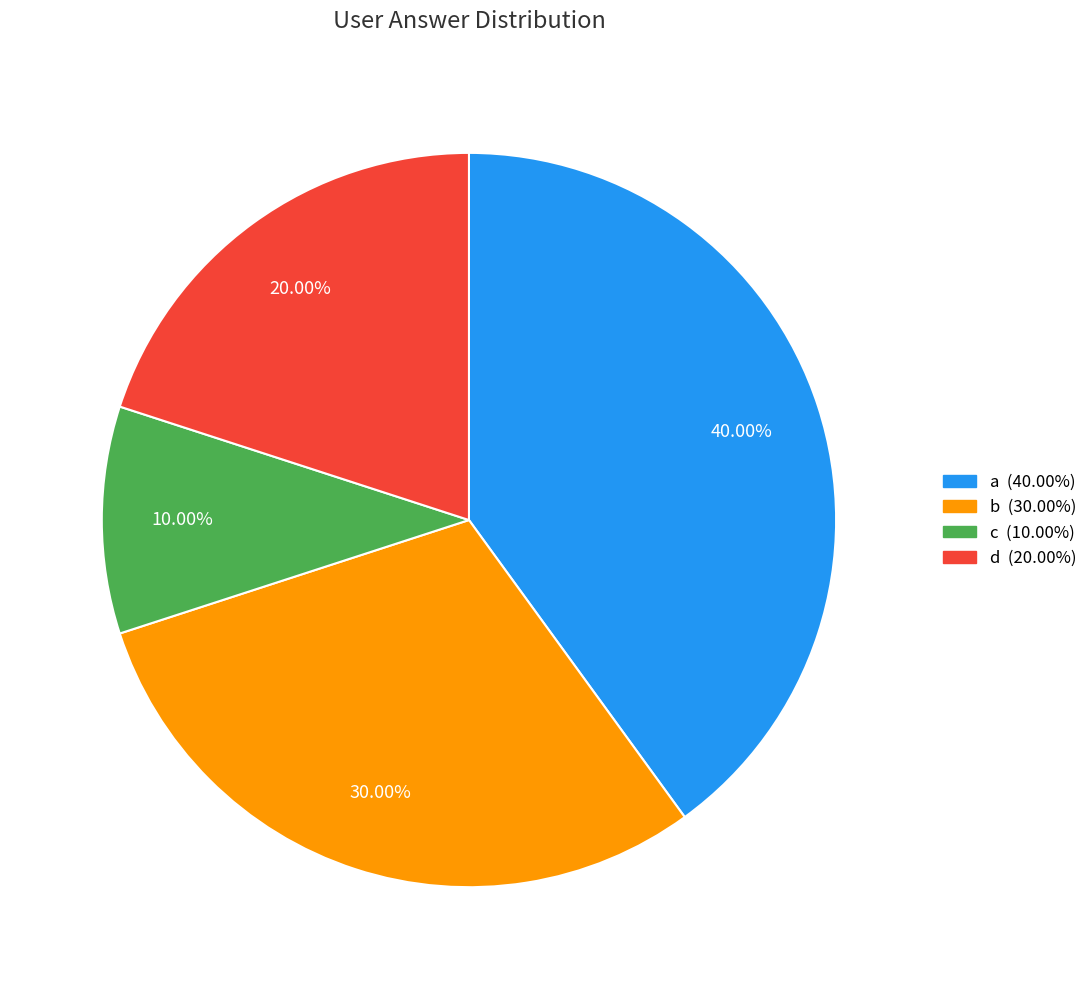

Rank the categories by value from lowest to highest.

c, d, b, a